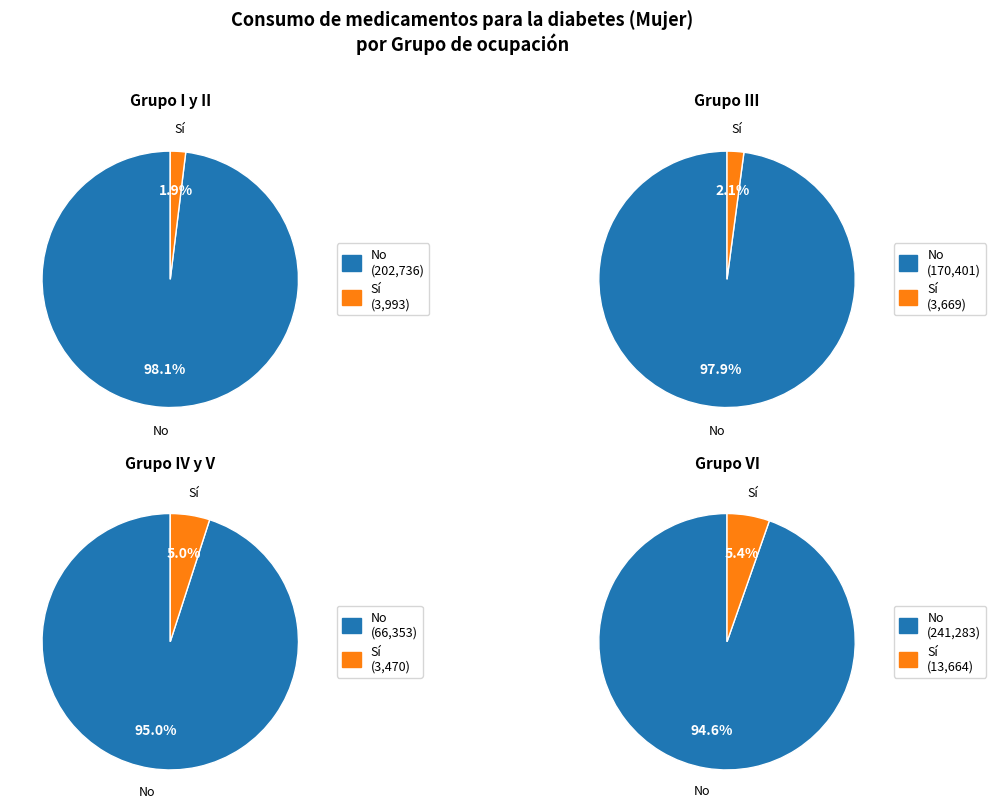

What portion of the pie excludes Grupo VI?

81.4%